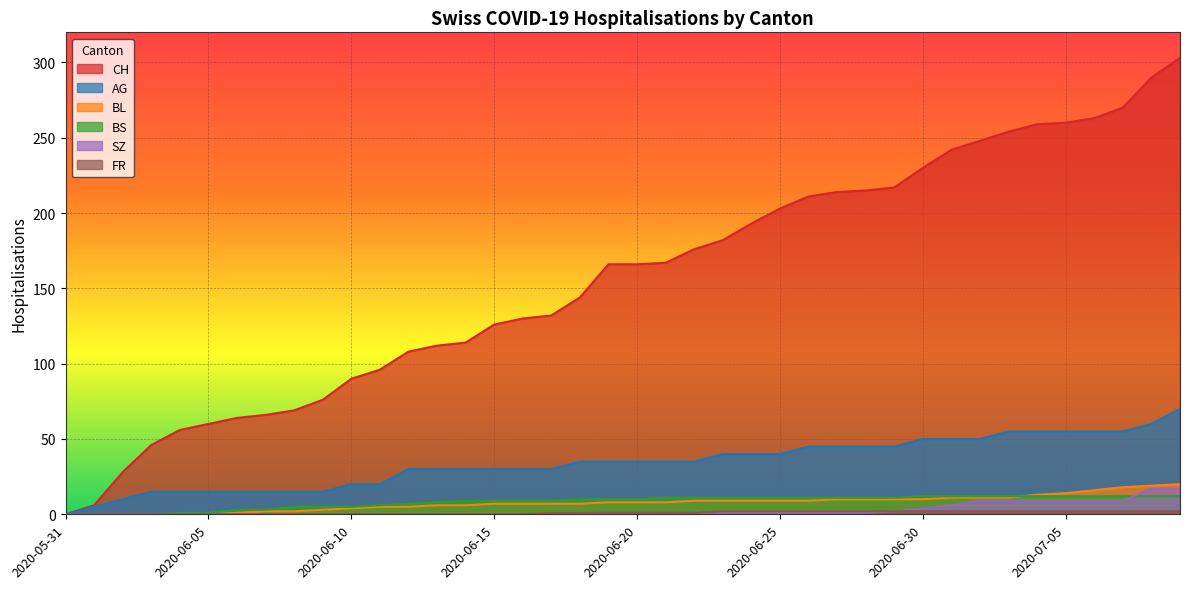

How many lines are shown in the chart?

6